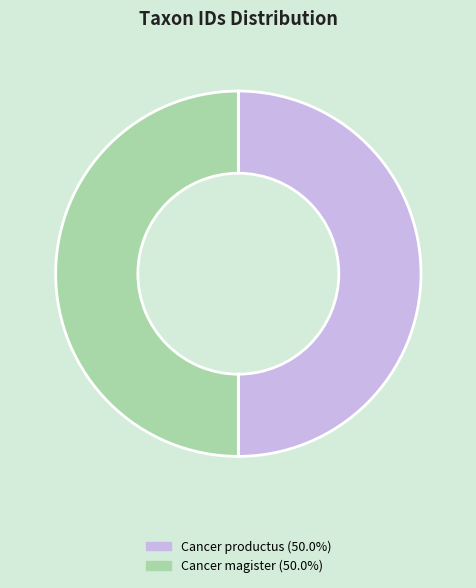

Combined, do Cancer productus and Cancer magister account for over 50%?

Yes